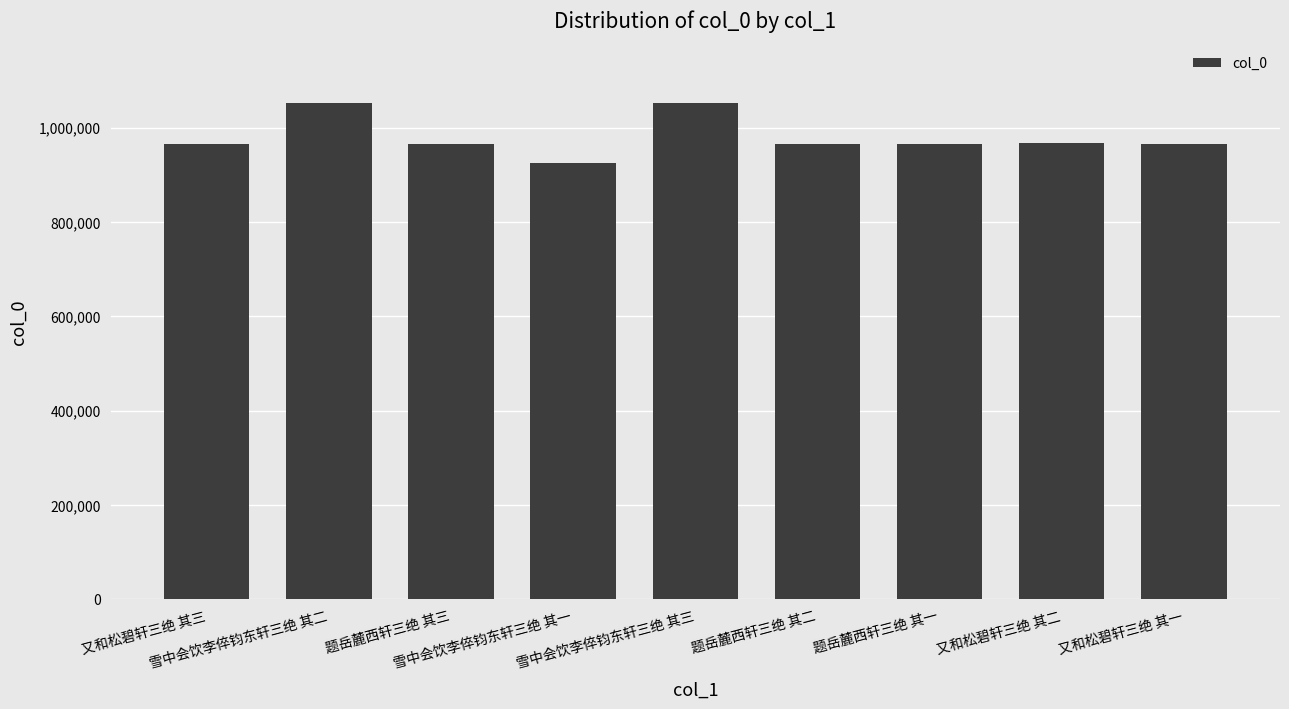

The value at 题岳麓西轩三绝 其二 is 587535. True or false?

False